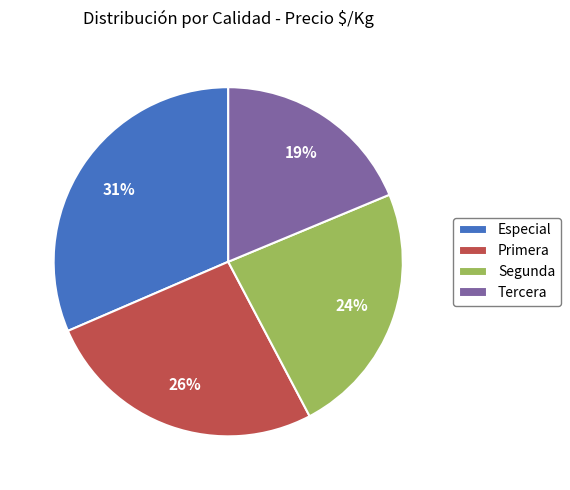

How many segments does this pie chart have?

4